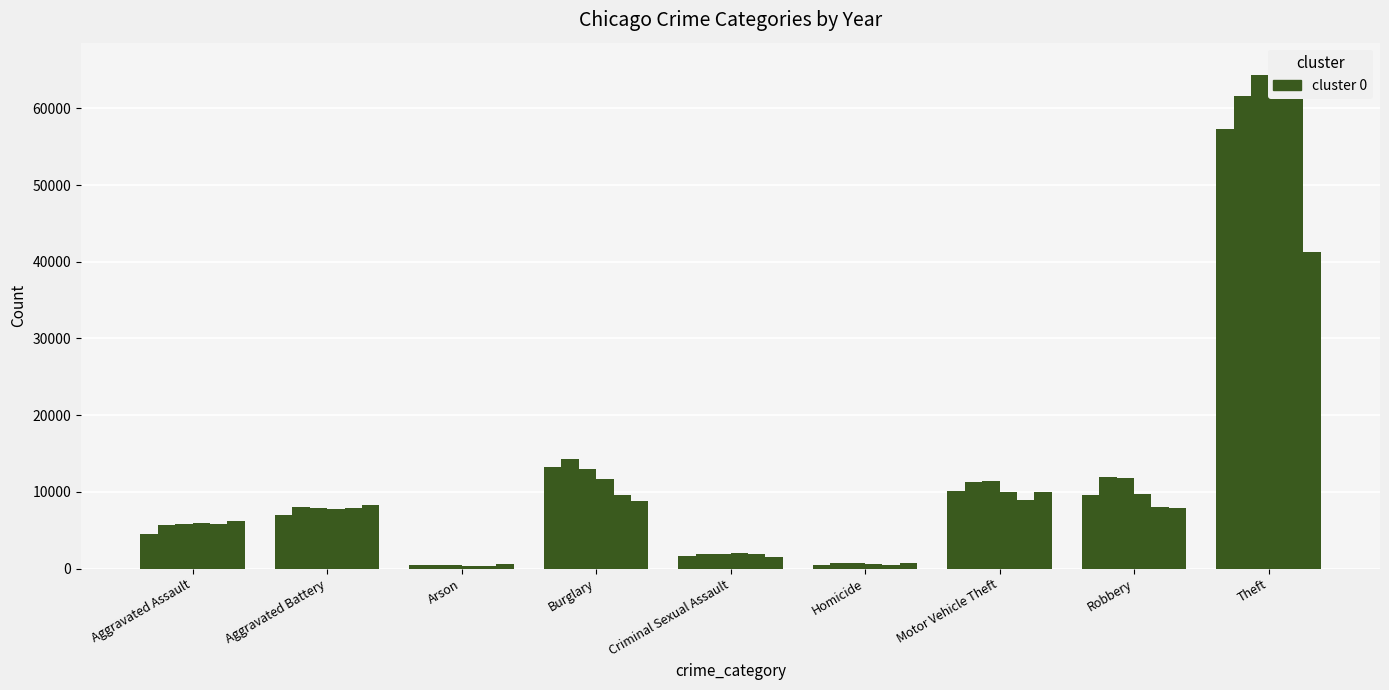

At Arson, list the series in order from largest to smallest.

2020, 2016, 2015, 2017, 2019, 2018